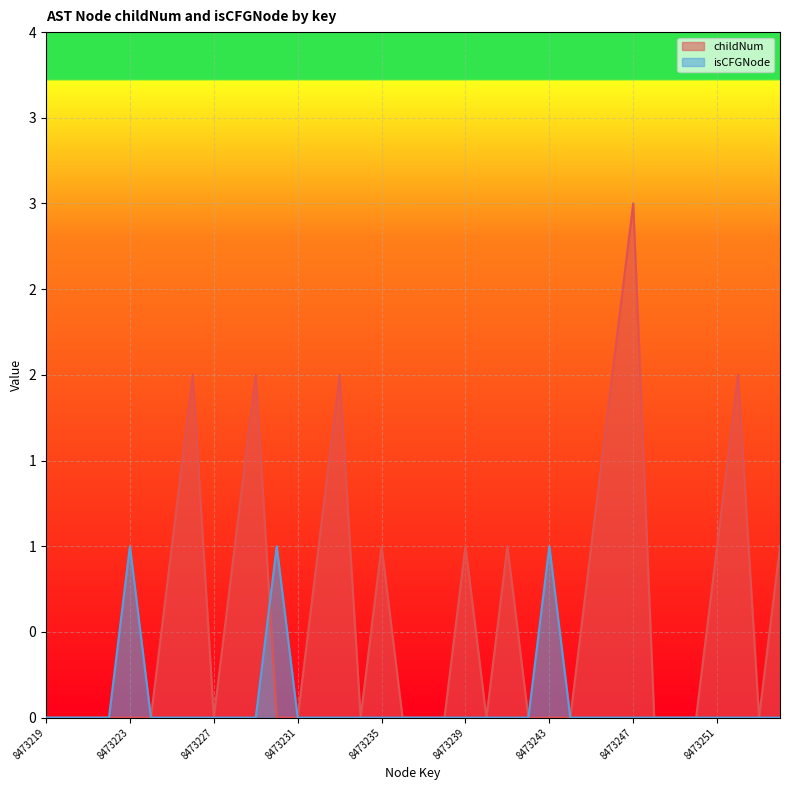

Count the number of data series in this chart.

2